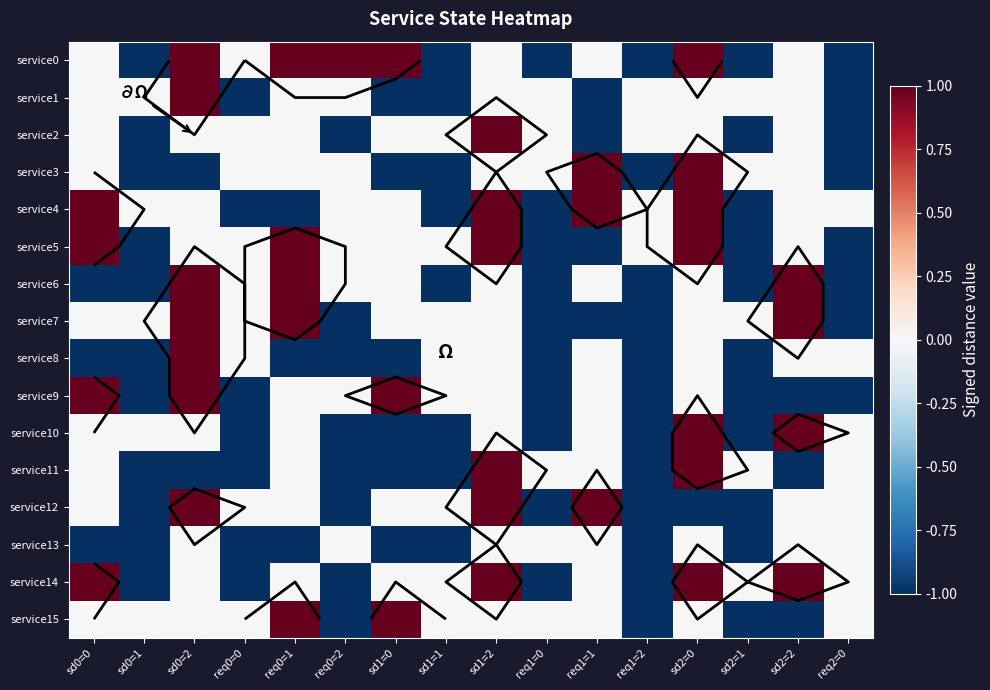

Which category has the highest value across all series?

sd0=2